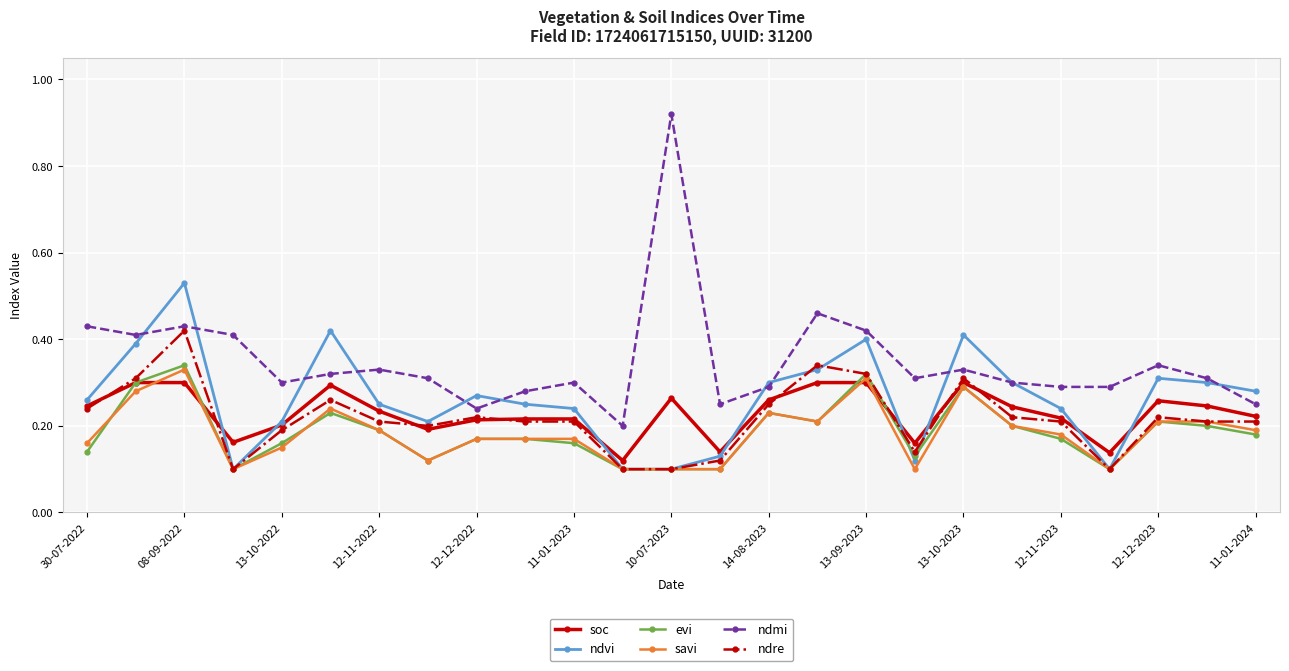

Count the soc values in the range 0 to 1.

25